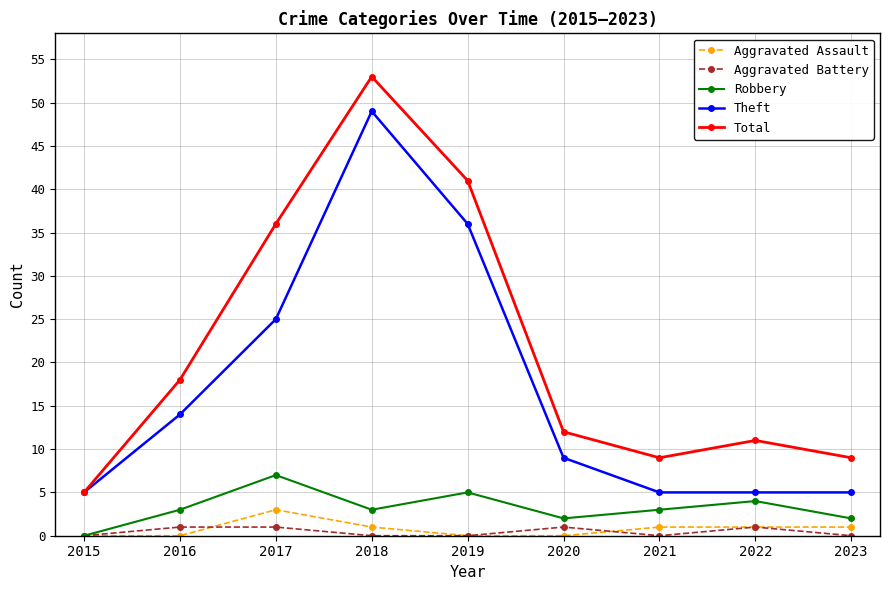

True or false: Aggravated Assault and Total intersect in this chart.

False